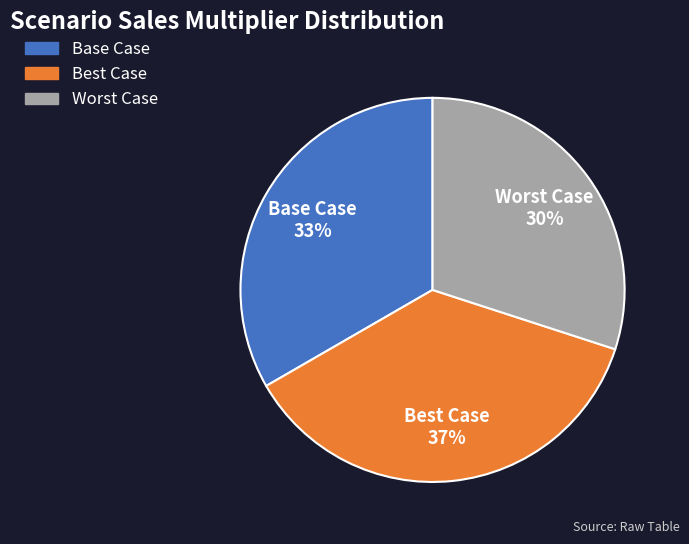

How many segments does this pie chart have?

3